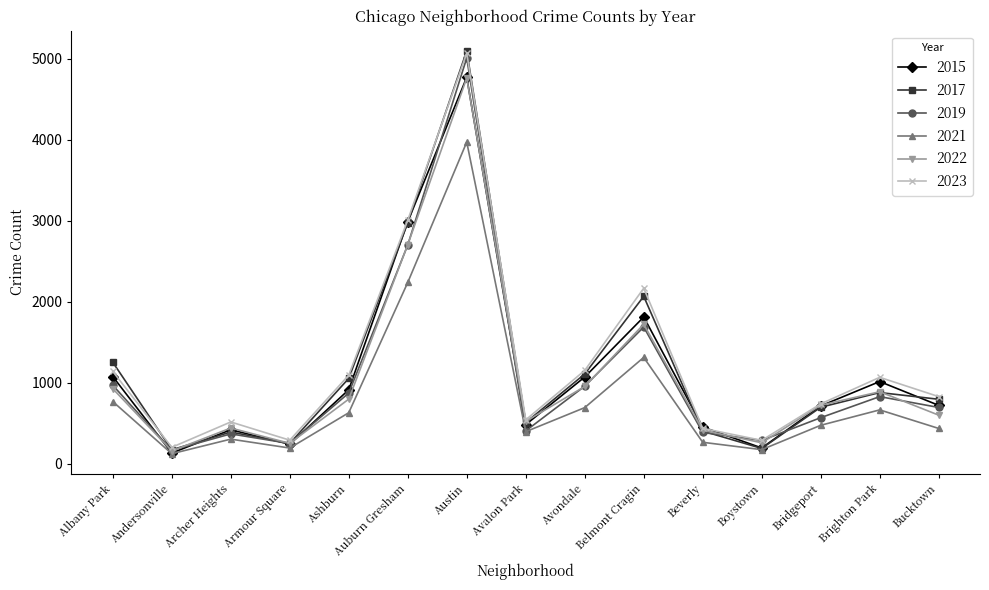

What is the label of the 5th point from the right?

Beverly